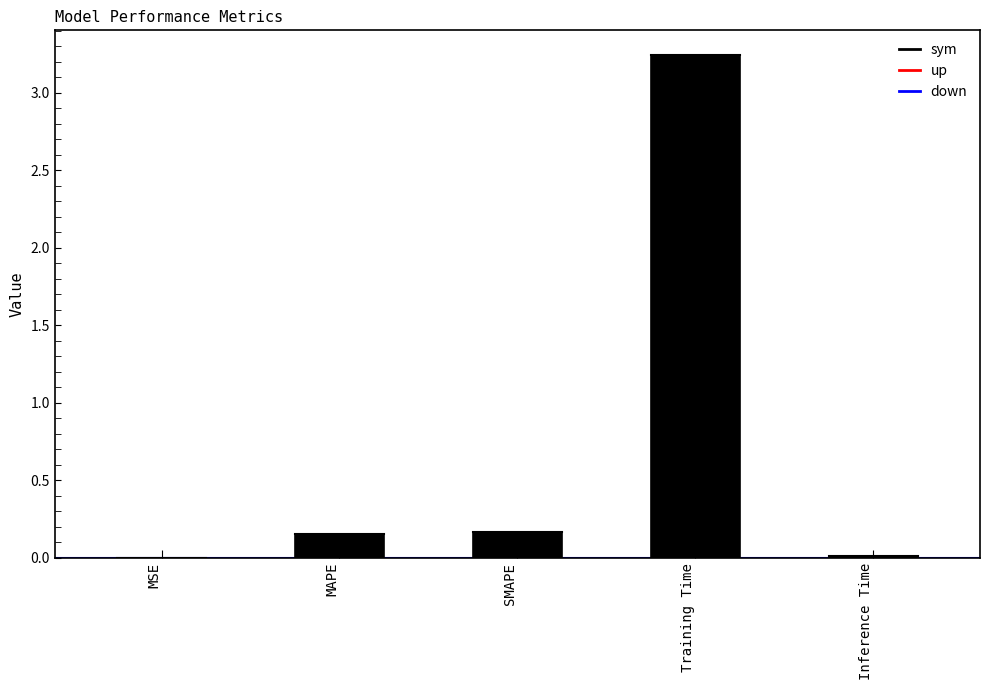

Which has a higher value, SMAPE or MSE?

SMAPE